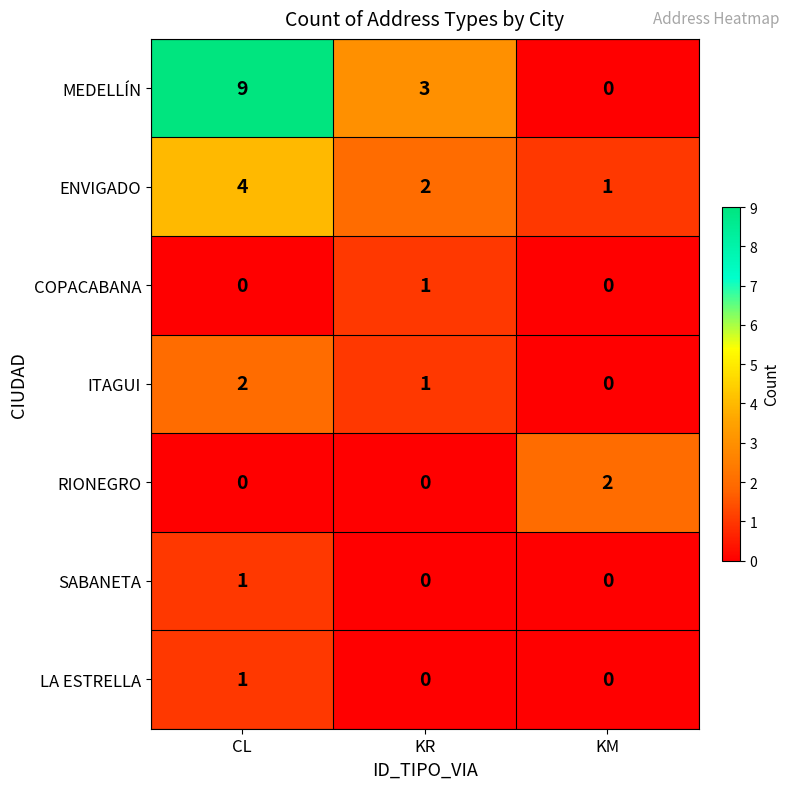

What is the difference between the maximum and minimum values in the ENVIGADO series?

3